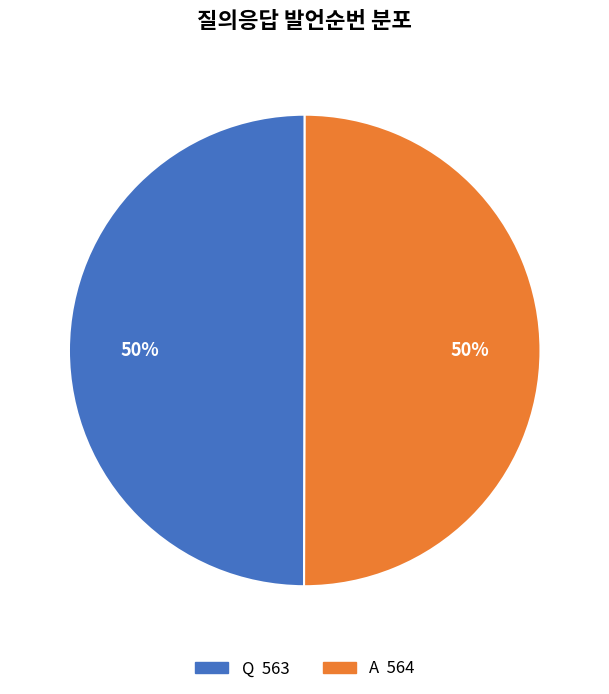

To the nearest percent, what is the average slice percentage?

50%